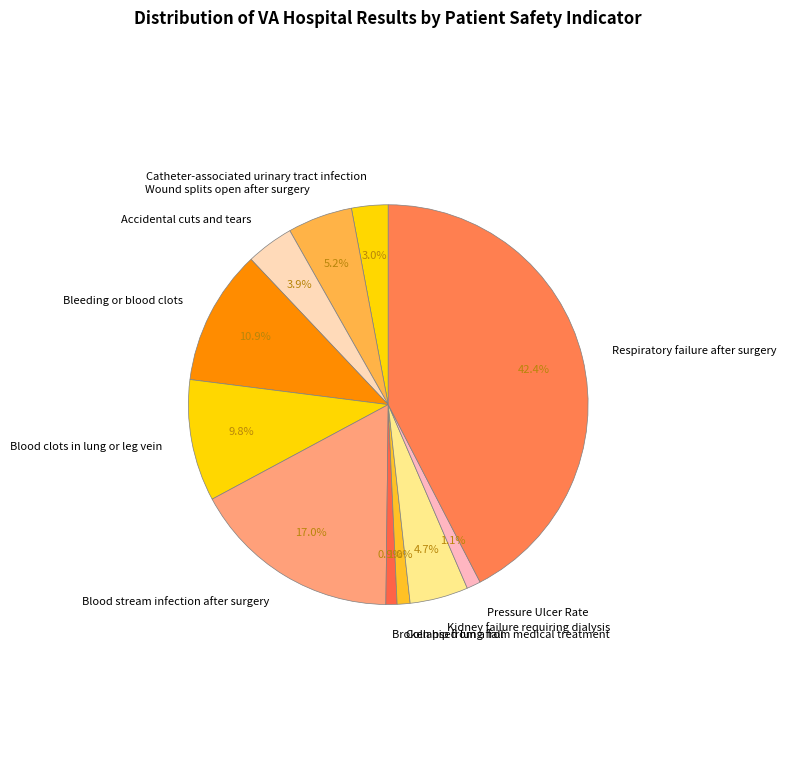

Combined, do Respiratory failure after surgery and Pressure Ulcer Rate account for over 50%?

No